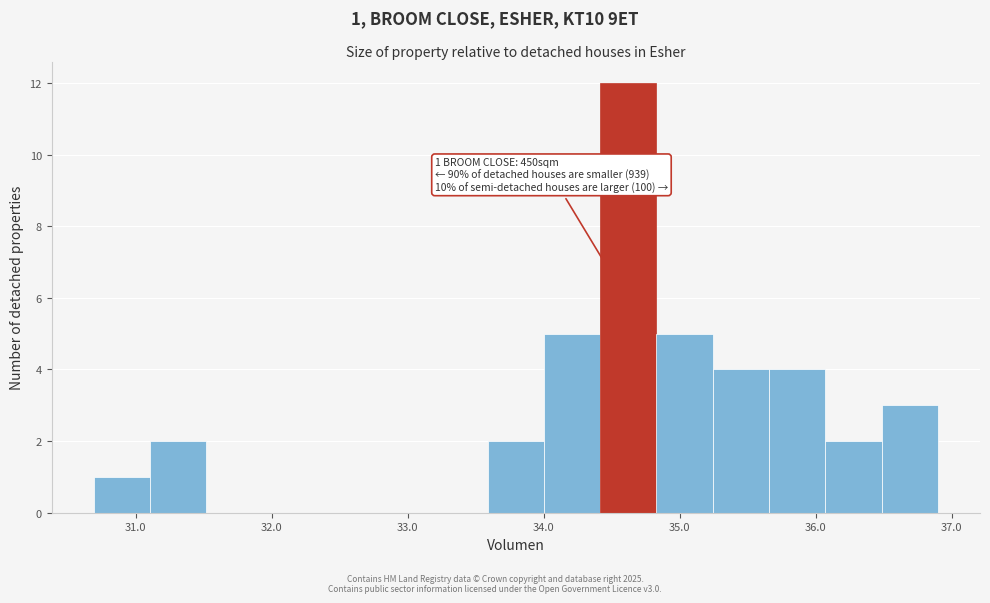

Over which range of the x-axis is the bar tallest?

34.4 to 34.8